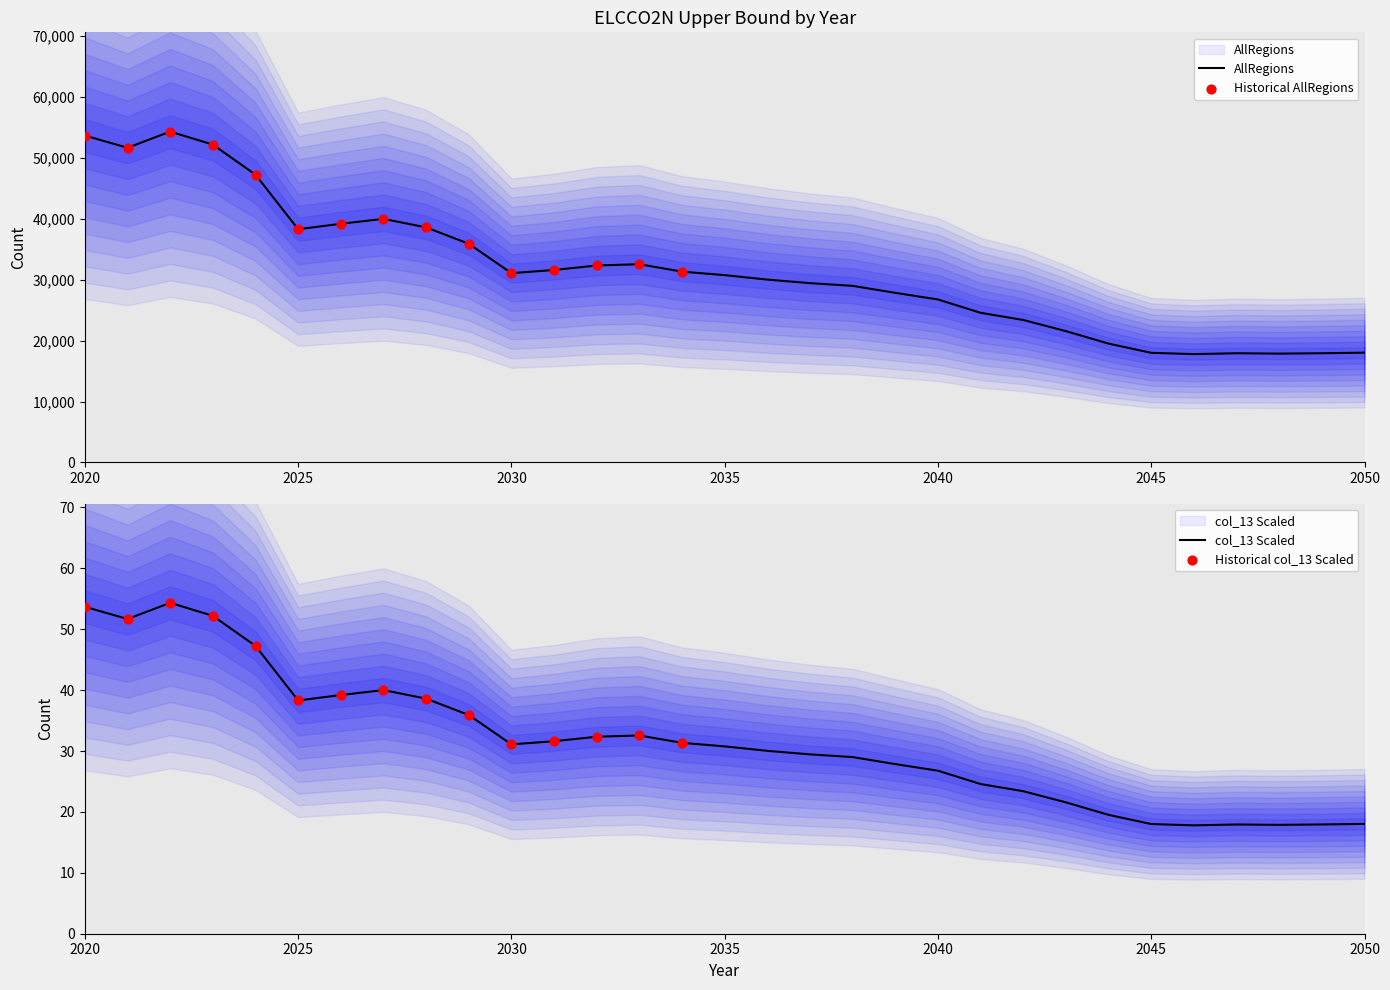

Which series contains the lowest Y value?

col_13_scaled